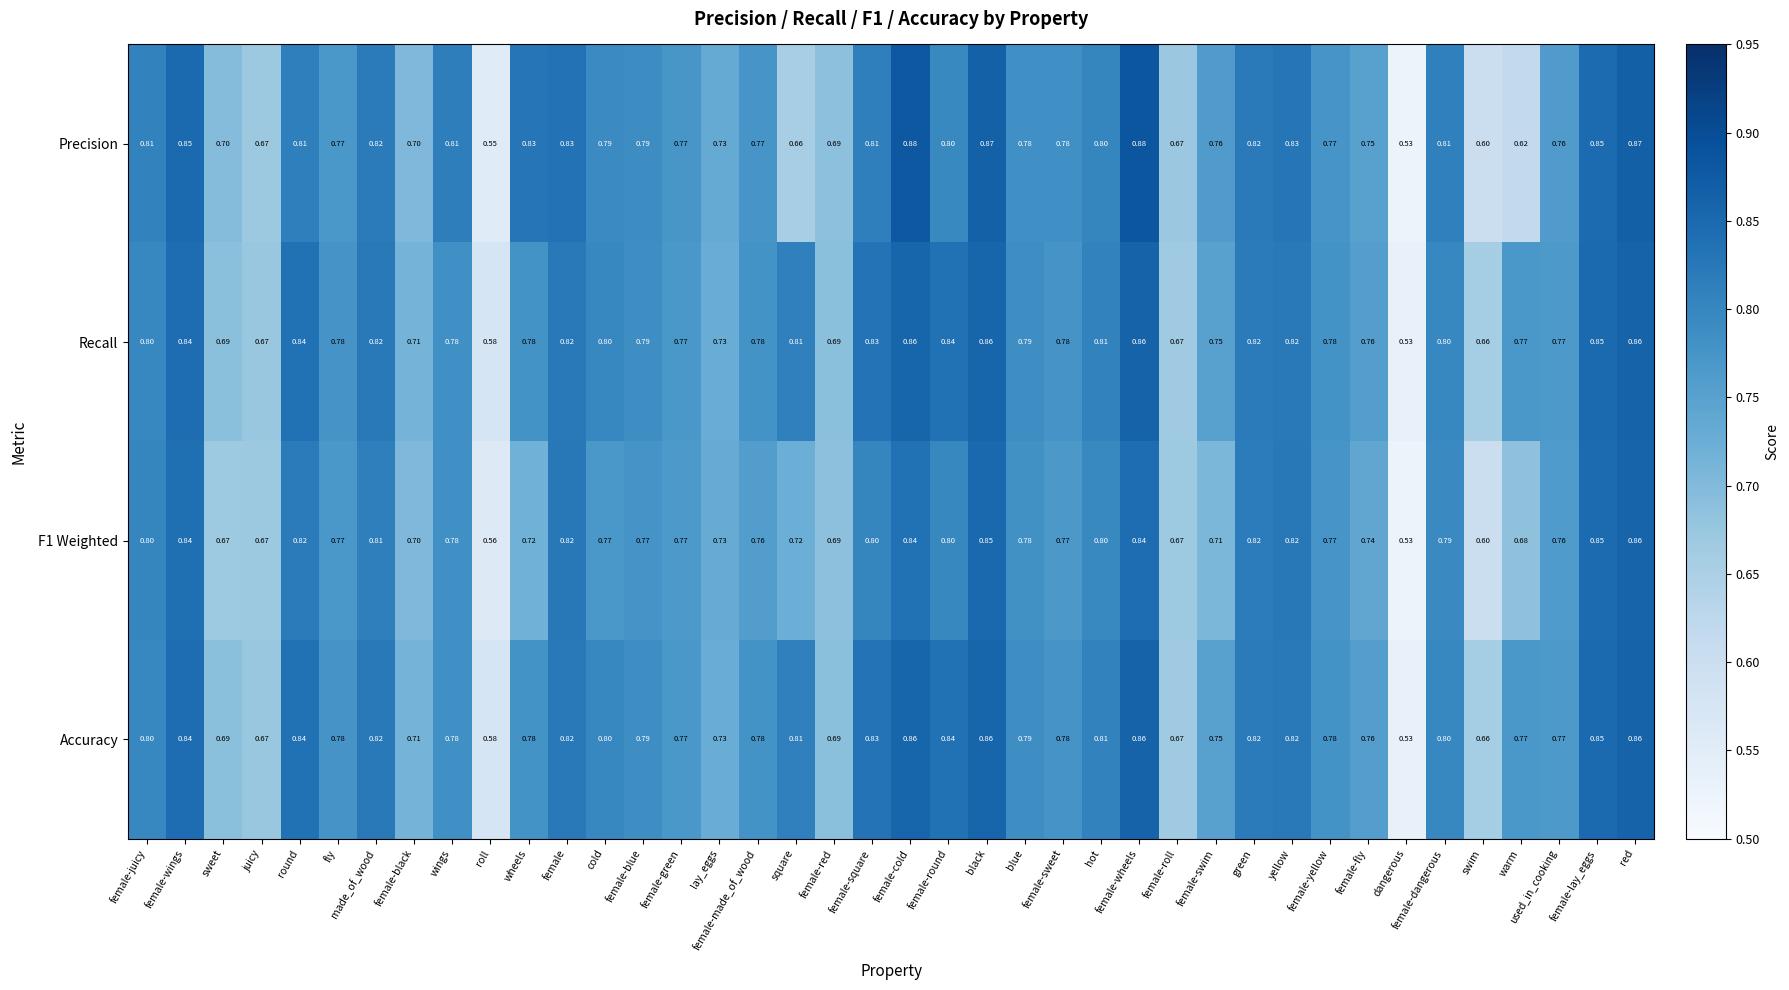

Which series changed the most between female-black and female-wheels?

Precision